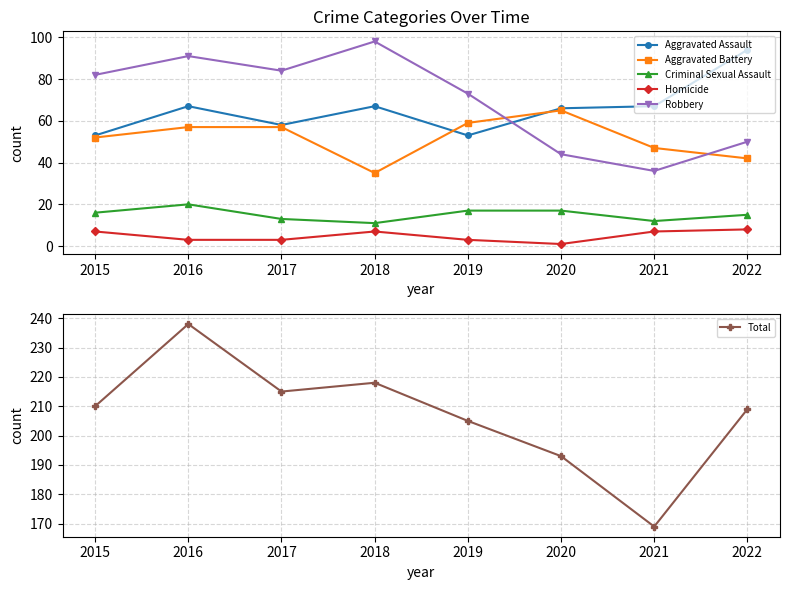

What is the greatest value displayed?

238